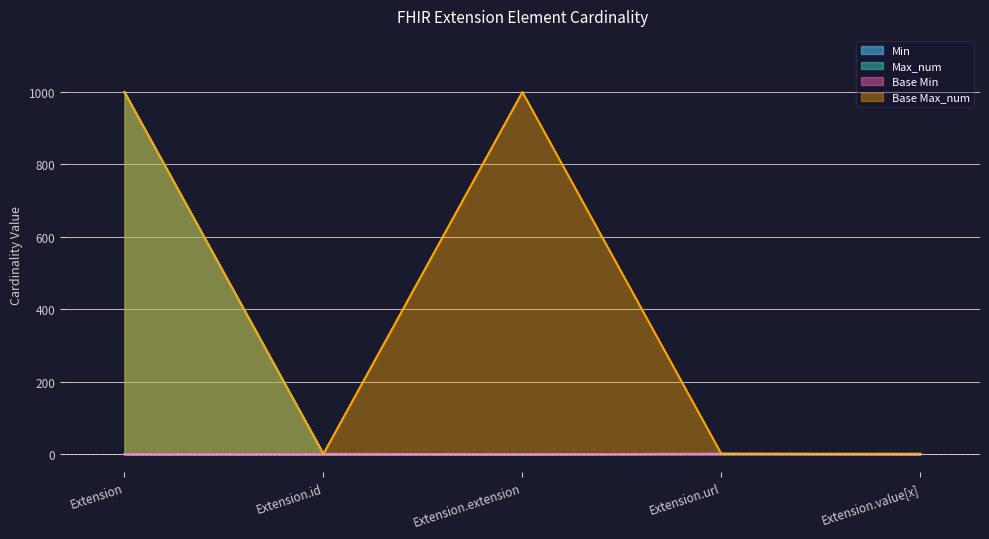

What is the value of the Max_num point at the 5th from the left?

1